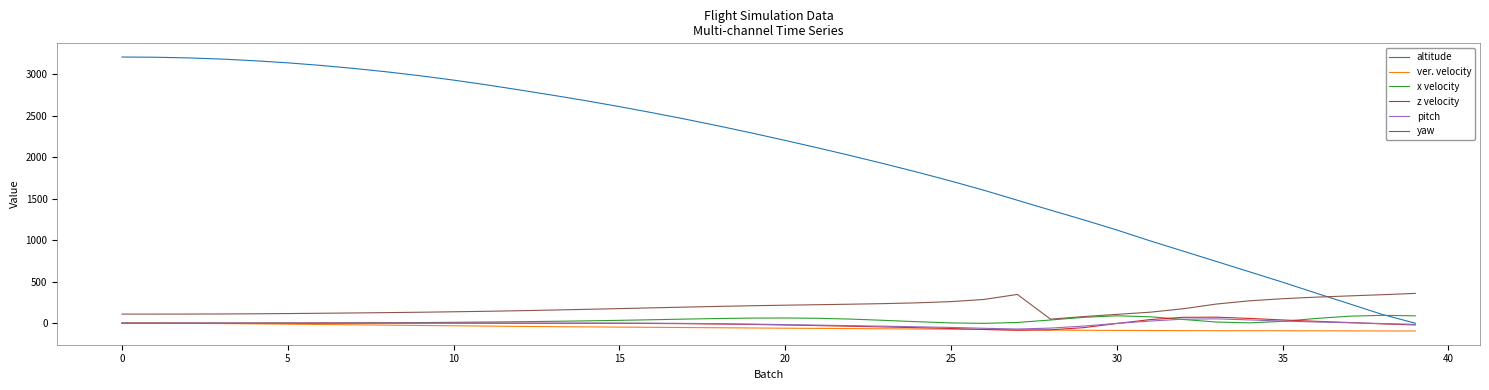

Does the chart have visible grid lines?

No